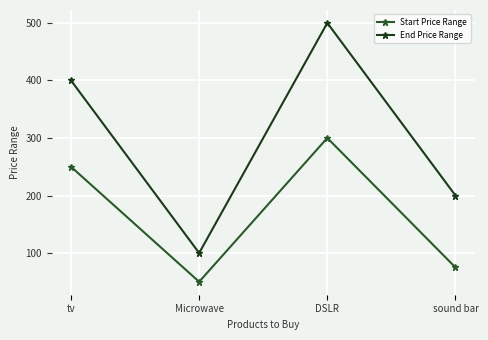

What is the average value of the Start Price Range series?

169